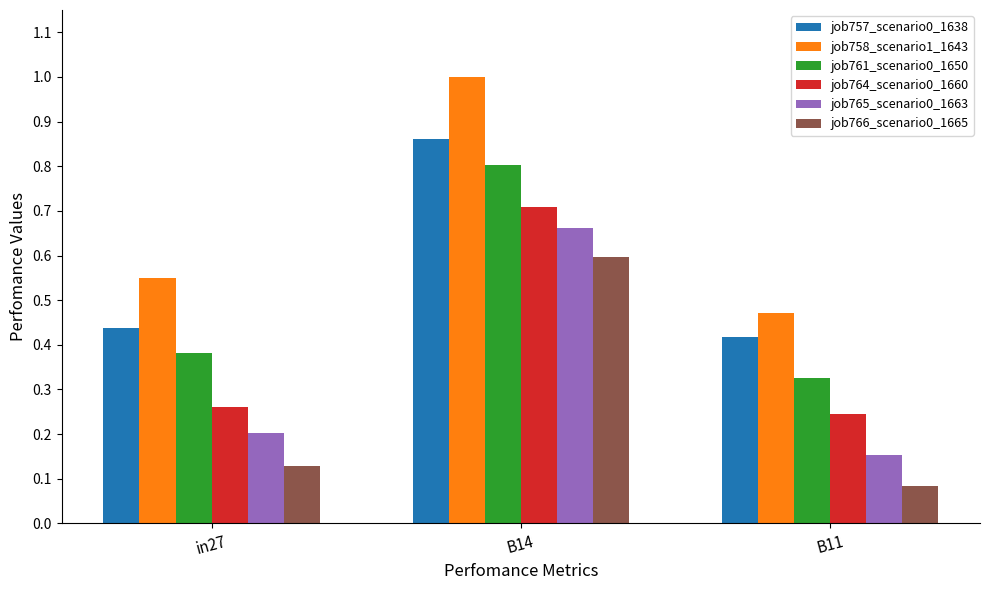

Which label corresponds to the largest value in the chart?

B14